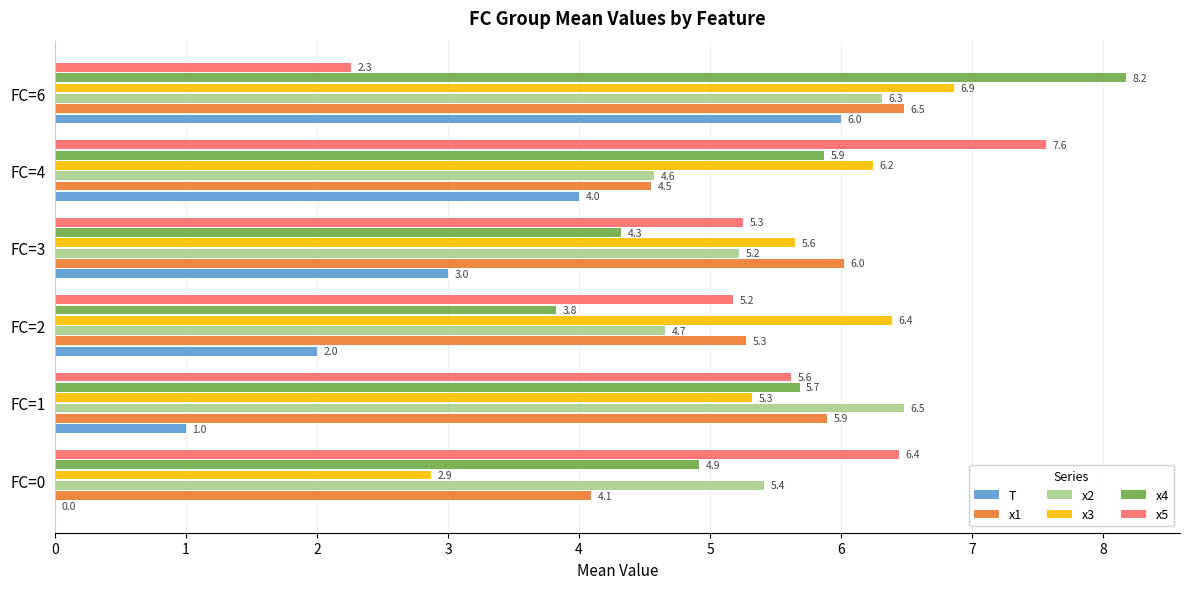

Between FC=0 and FC=2, which series saw the biggest shift?

x3